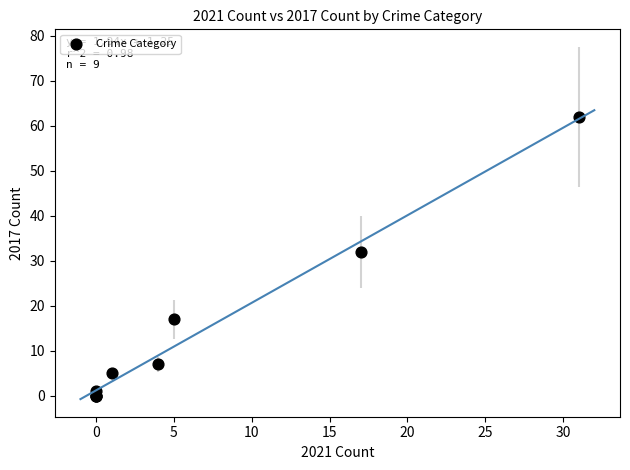

What Y value in the scatter plot is closest to 31?

32